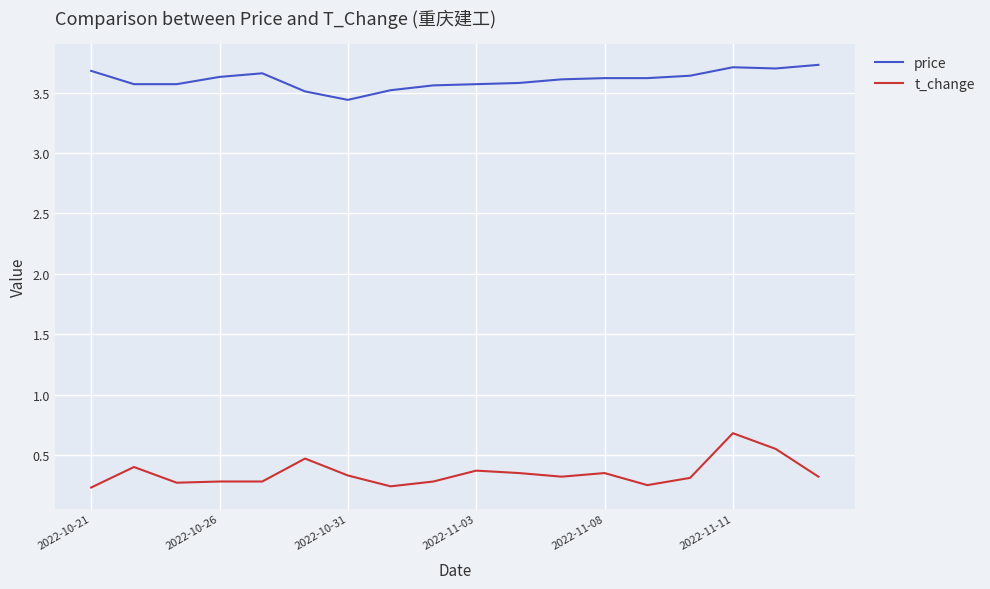

True or false: price and t_change intersect in this chart.

False